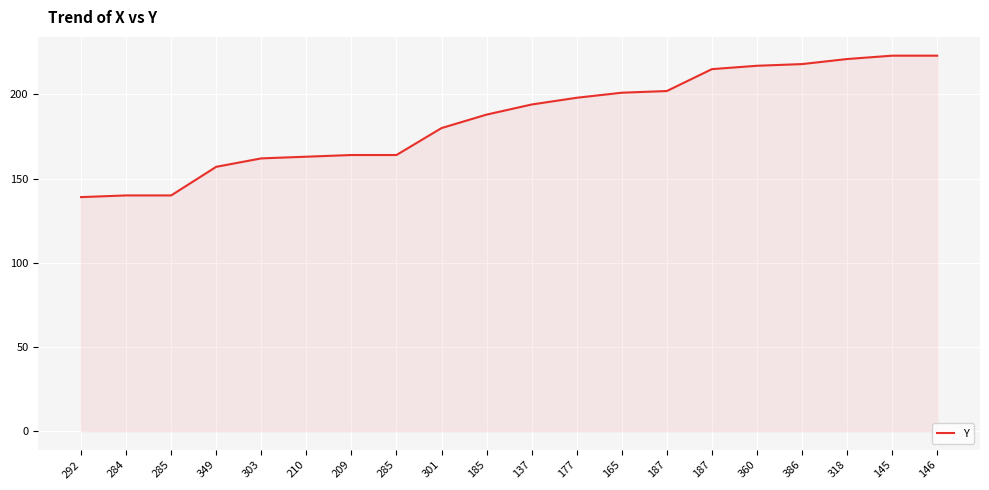

What is the smallest value displayed?

139